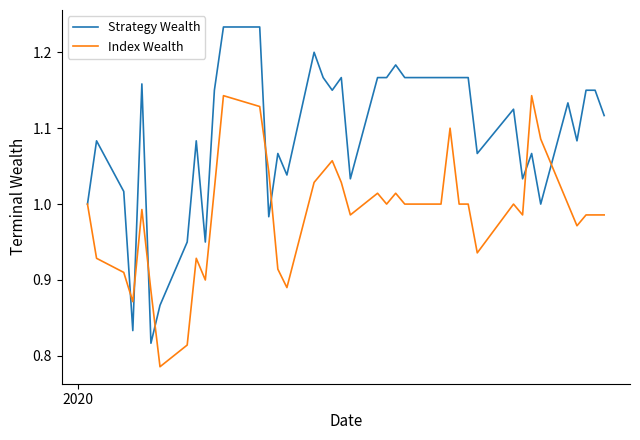

Which series has the largest total across all categories?

Strategy Wealth